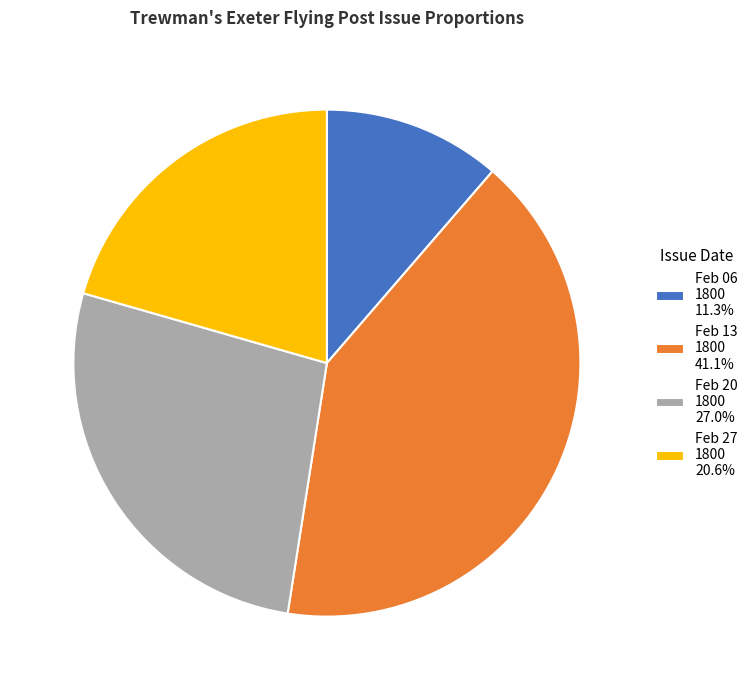

Count the number of slices in the pie.

4